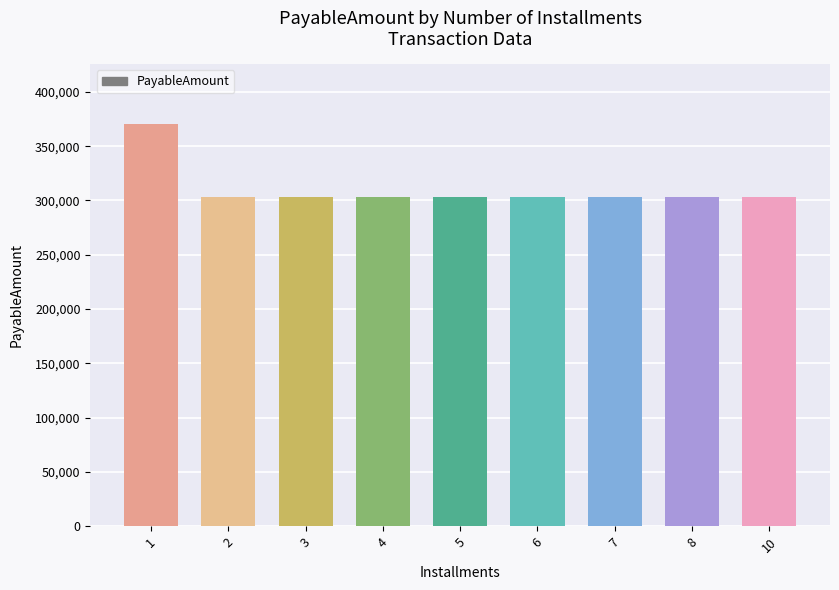

How many categories are shown in the chart?

9